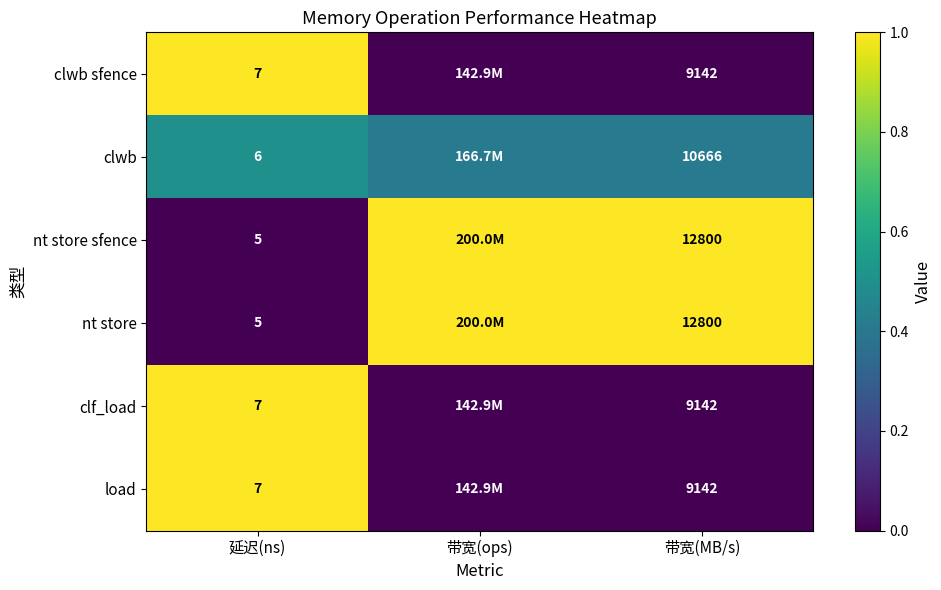

The value of clf_load at 带宽(MB/s) is -0.6. True or false?

False